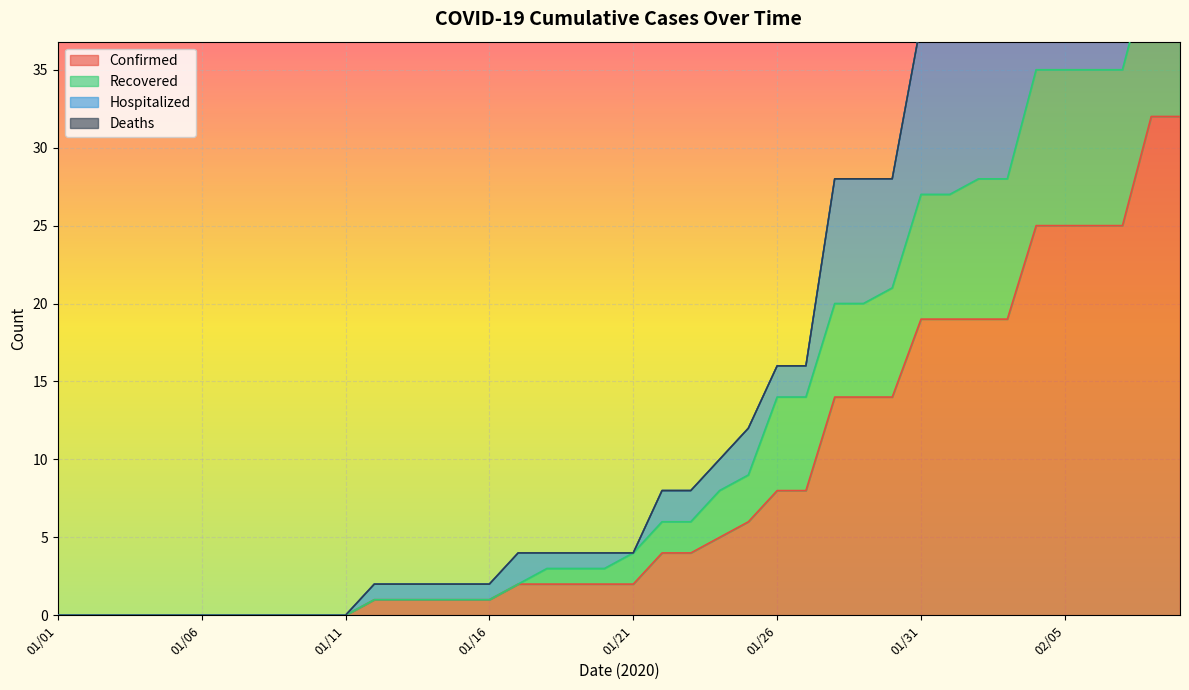

True or false: Hospitalized and Confirmed intersect in this chart.

False